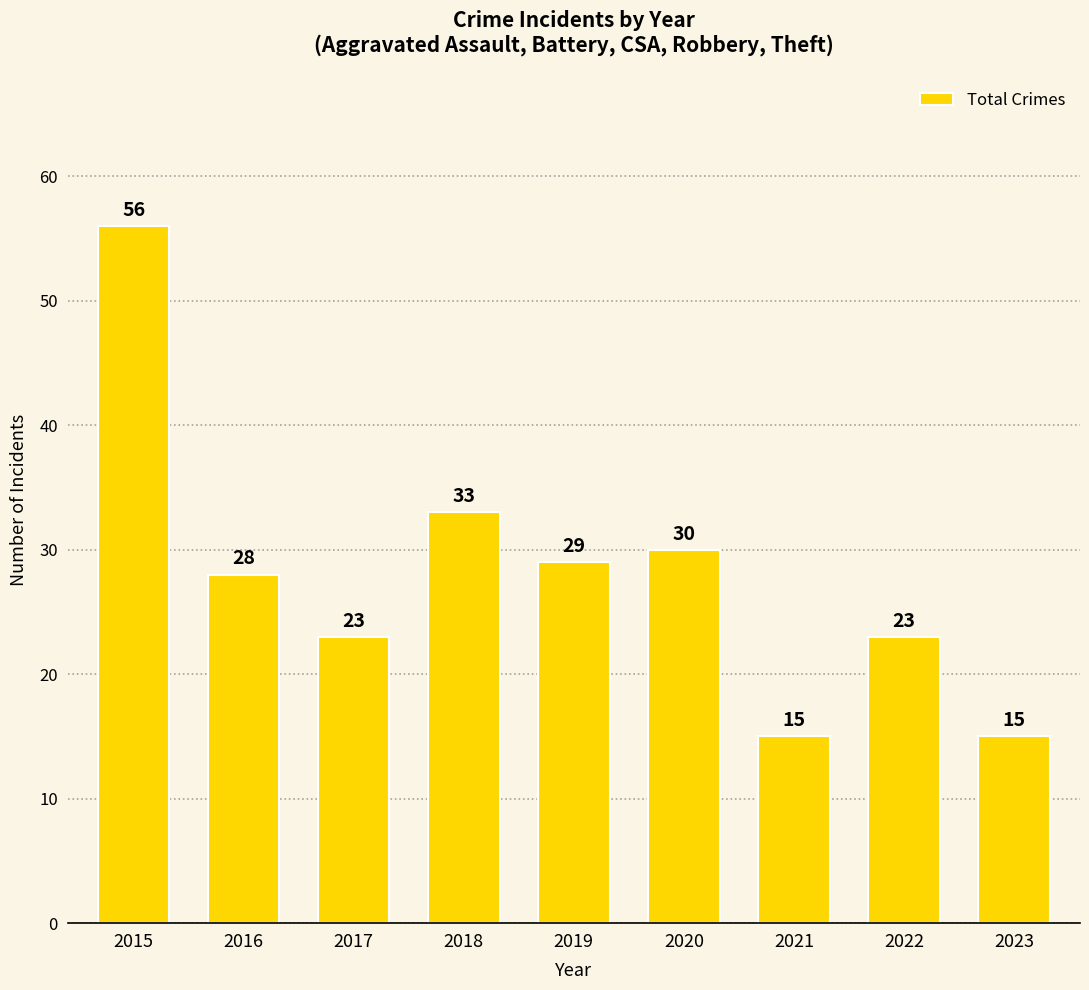

Where is the data nearest to the value 35?

2018